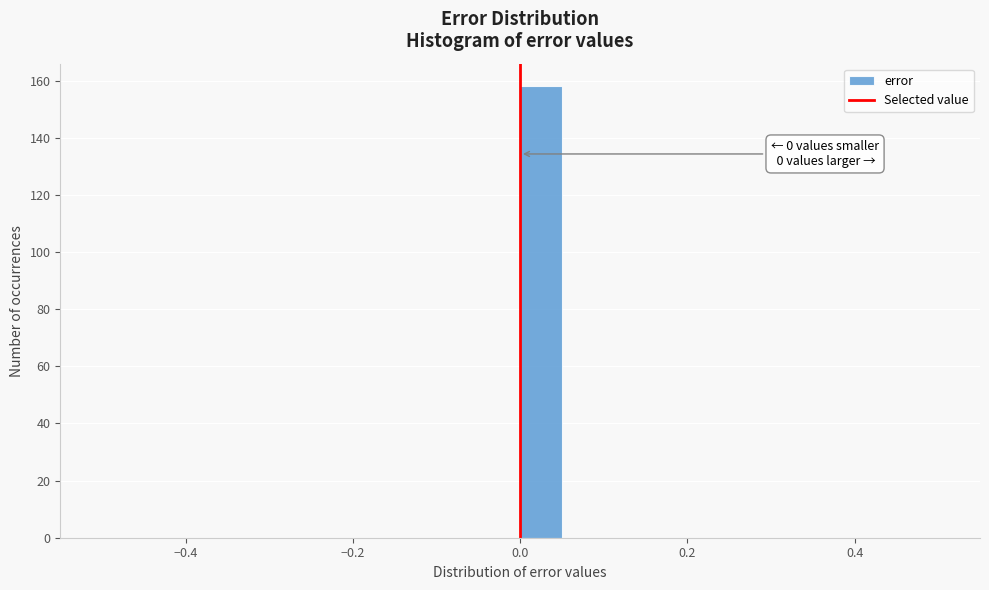

Read against the x-axis, roughly where is the centre of the tallest bar?

0.02